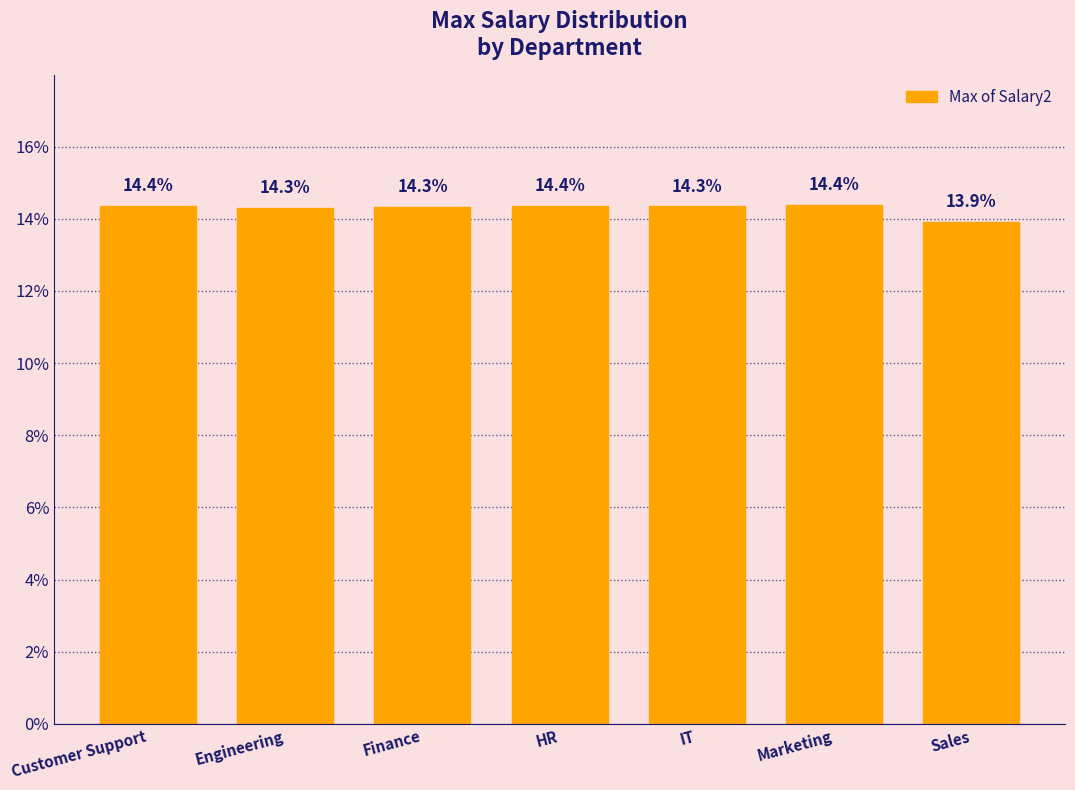

Reading left to right, transcribe all the data shown in this chart.

14.4	14.3	14.3	14.4	14.3	14.4	13.9